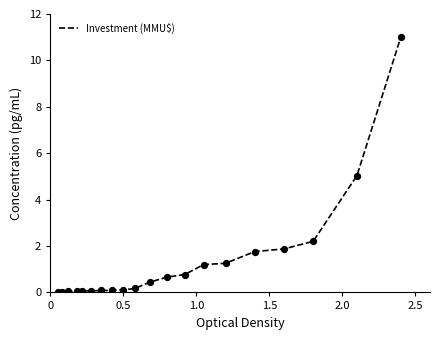

What is the maximum value shown in the chart?

11.0